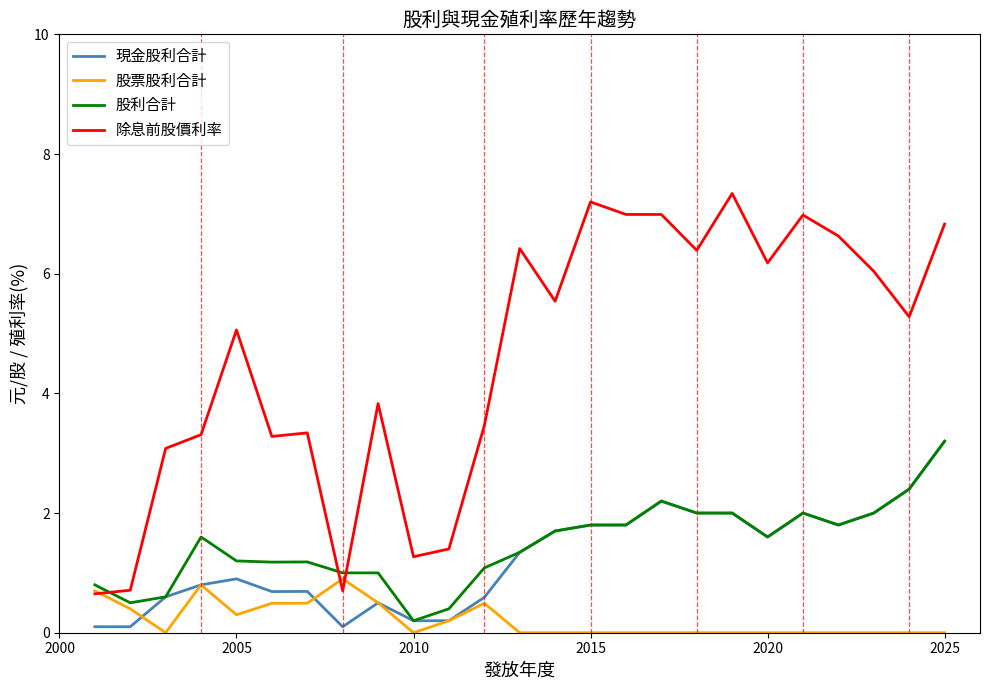

Which series has the largest total across all categories?

除息前股價利率